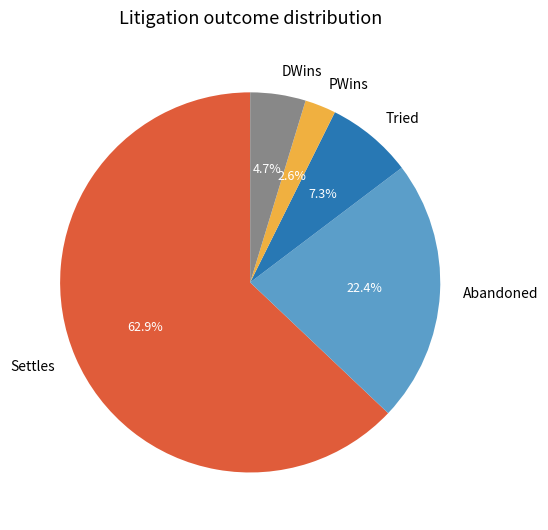

How many slices are in this pie chart?

5